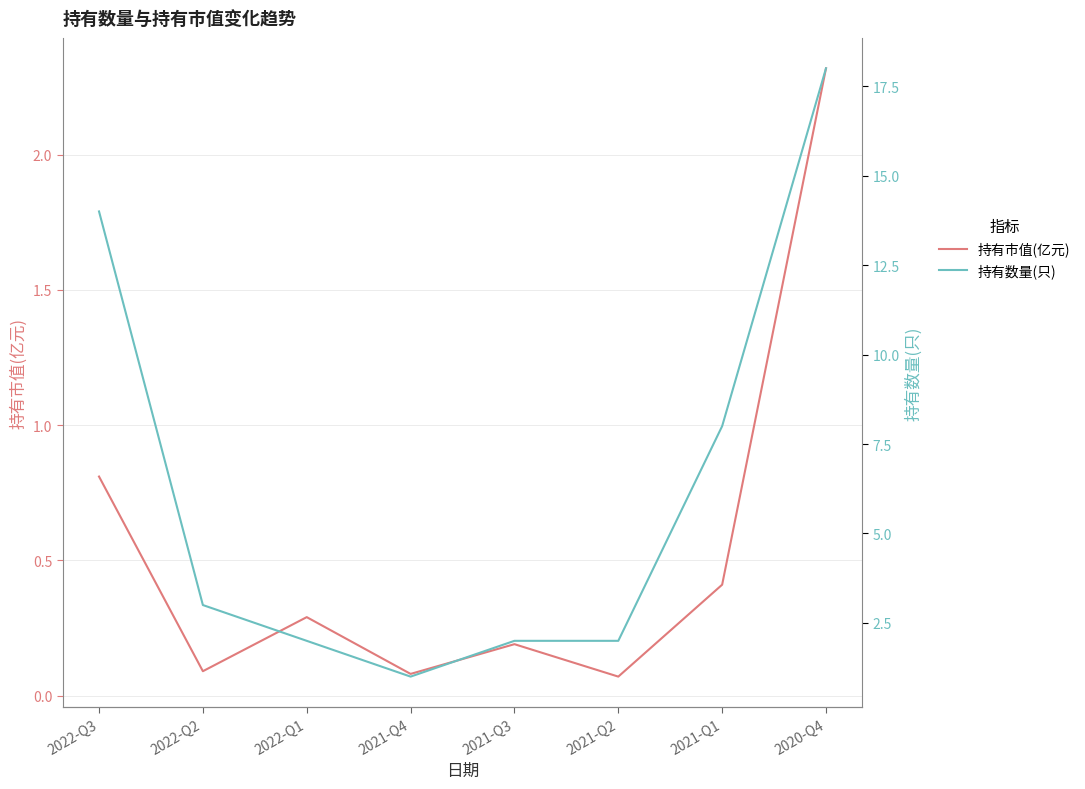

In 持有市值(亿元), how many points are higher than both neighbors (excluding endpoints)?

2